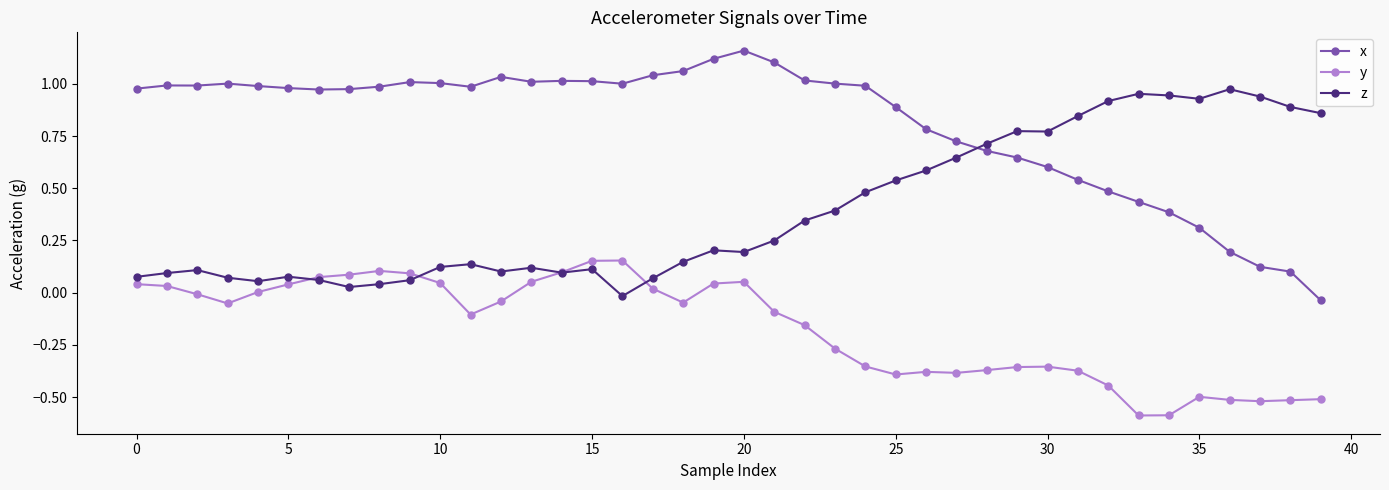

Which series has the largest range (max minus min)?

x